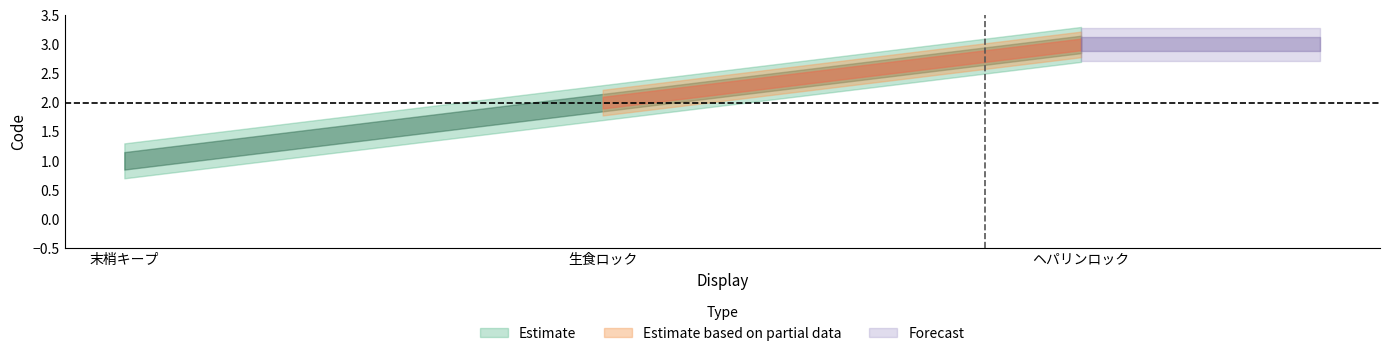

Count the number of categories in the chart.

3